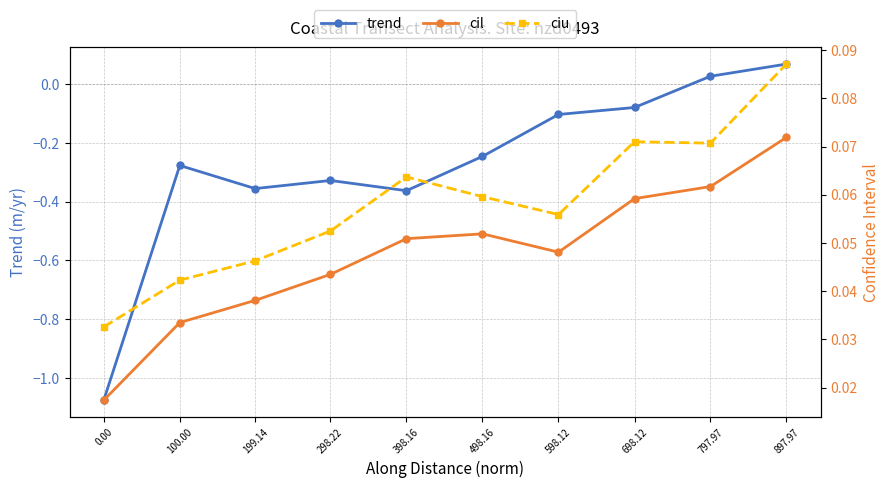

Reading left to right, extract all data points from this chart.

trend: -1.1	-0.3	-0.4	-0.3	-0.4	-0.2	-0.1	-0.1	0.0	0.1
cil: 0.0	0.0	0.0	0.0	0.1	0.1	0.0	0.1	0.1	0.1
ciu: 0.0	0.0	0.0	0.1	0.1	0.1	0.1	0.1	0.1	0.1